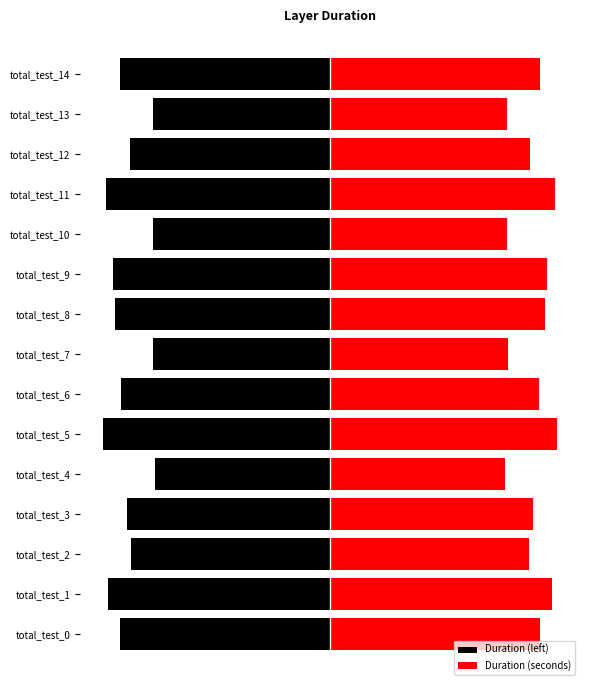

What is the value of the Duration (seconds) bar at the 15th from the left?

250.8